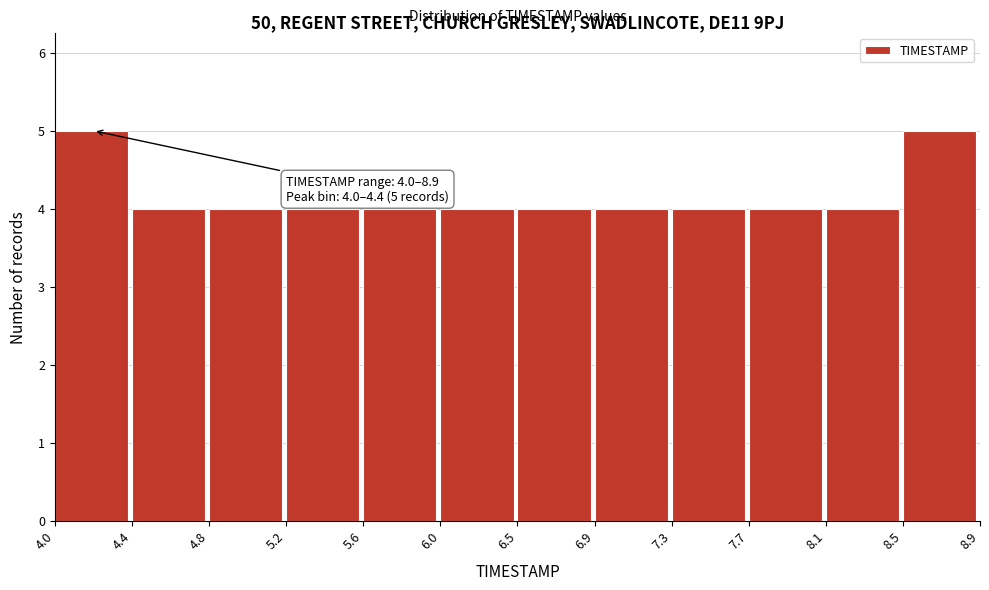

Reading left to right, list all the values displayed in this chart.

4.0=5	4.4=4	4.8=4	5.2=4	5.6=4	6.0=4	6.5=4	6.9=4	7.3=4	7.7=4	8.1=4	8.5=5